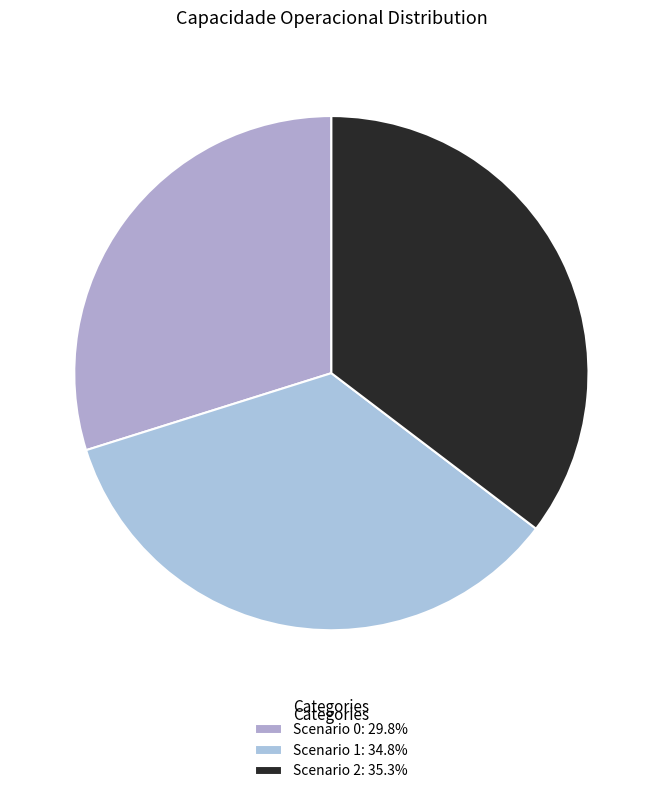

To the nearest percent, what is the average slice percentage?

33%